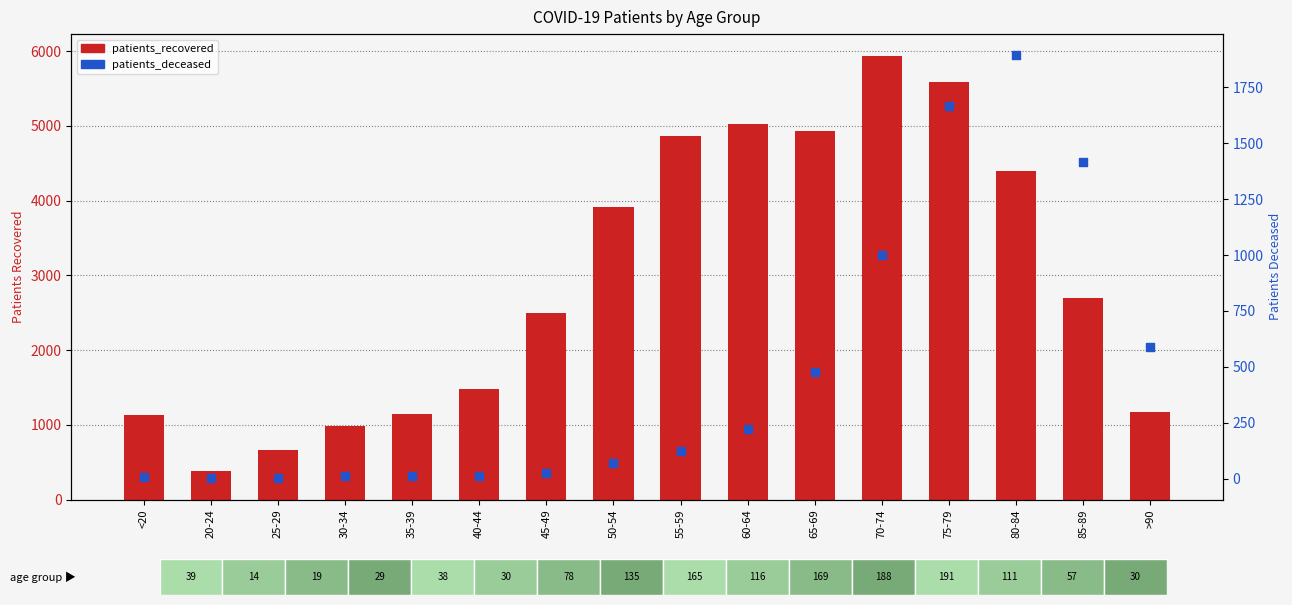

Is the value of patients_recovered at 65-69 greater than the value of patients_deceased at 40-44?

Yes